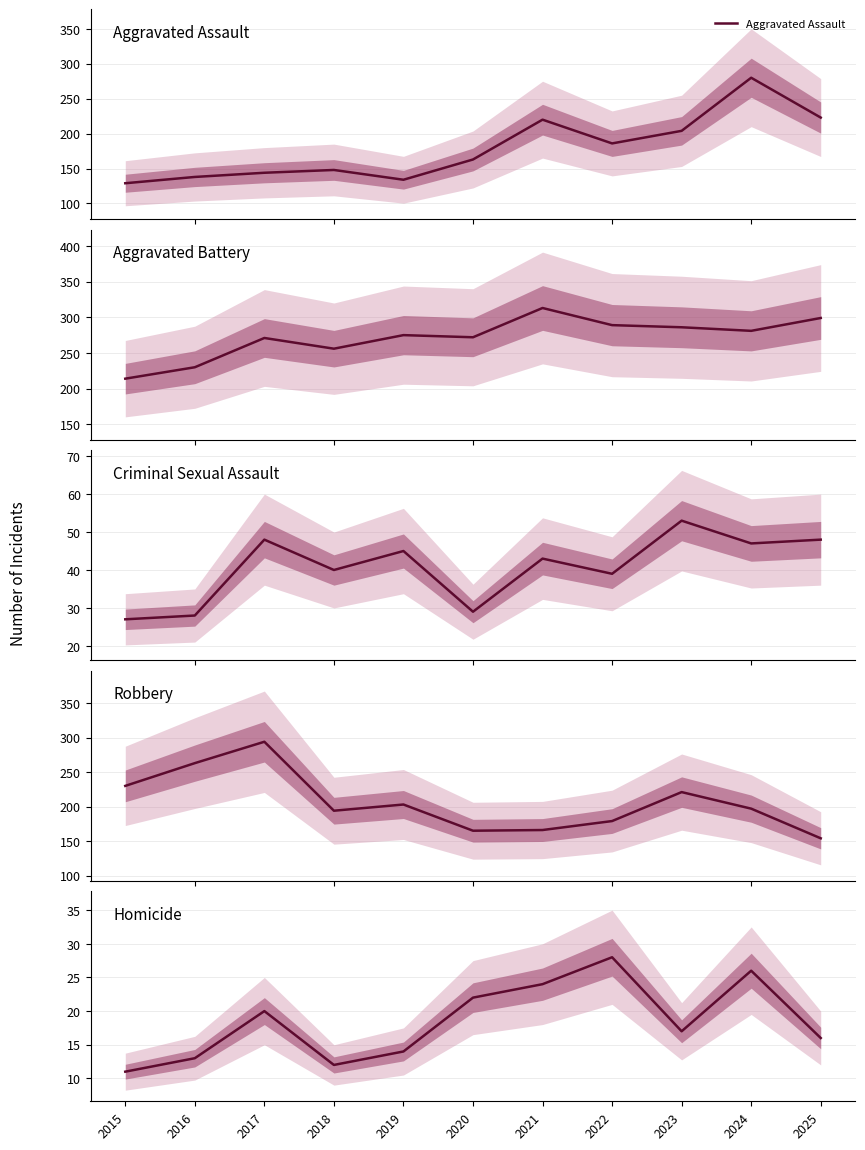

Reading left to right, transcribe all the data shown in this chart.

Aggravated Assault: 129	138	144	148	134	163	220	186	204	280	223
Aggravated Battery: 214	230	271	256	275	272	313	289	286	281	299
Criminal Sexual Assault: 27	28	48	40	45	29	43	39	53	47	48
Robbery: 230	263	294	194	203	165	166	179	221	197	154
Homicide: 11	13	20	12	14	22	24	28	17	26	16